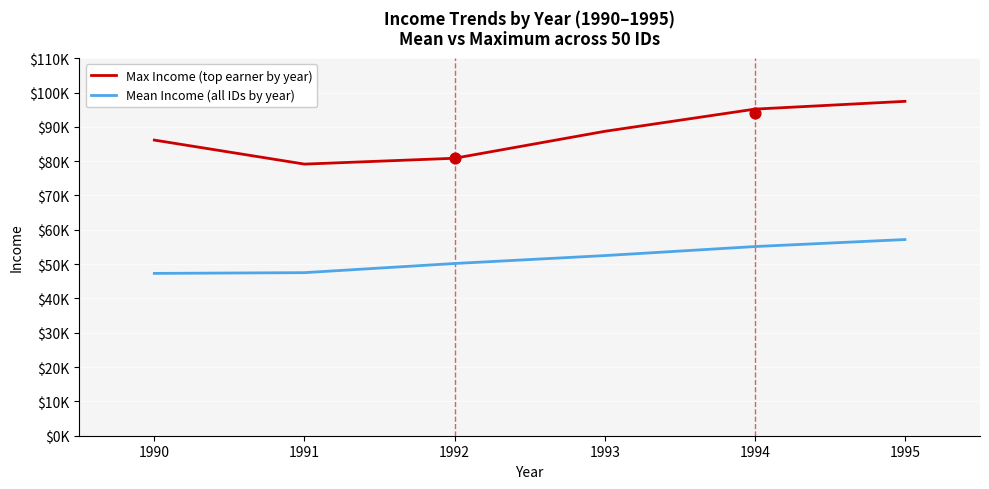

Is the value of Max Income (top earner by year) at 1994 greater than the value of Mean Income (all IDs by year) at 1990?

Yes